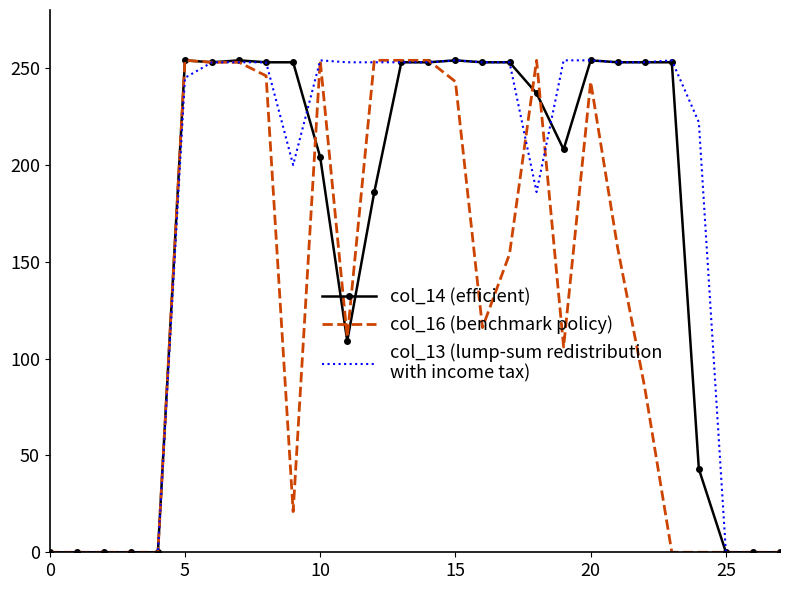

What is the greatest value displayed?

254